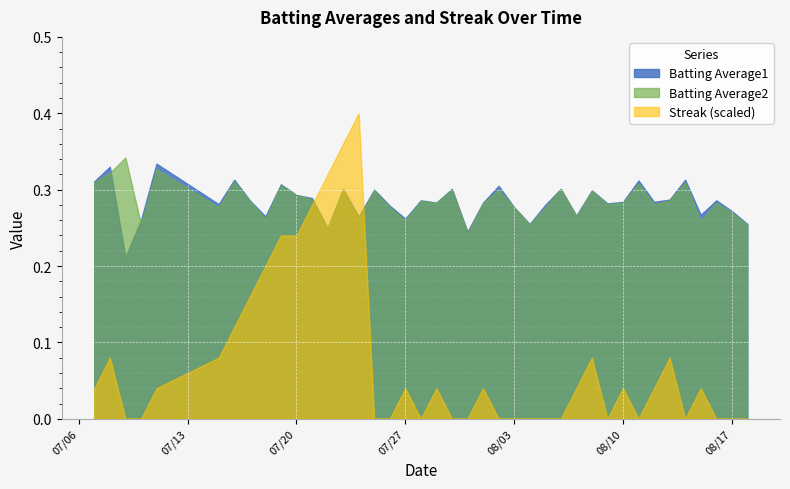

How many times do Batting Average1 and Streak (scaled) cross each other?

2